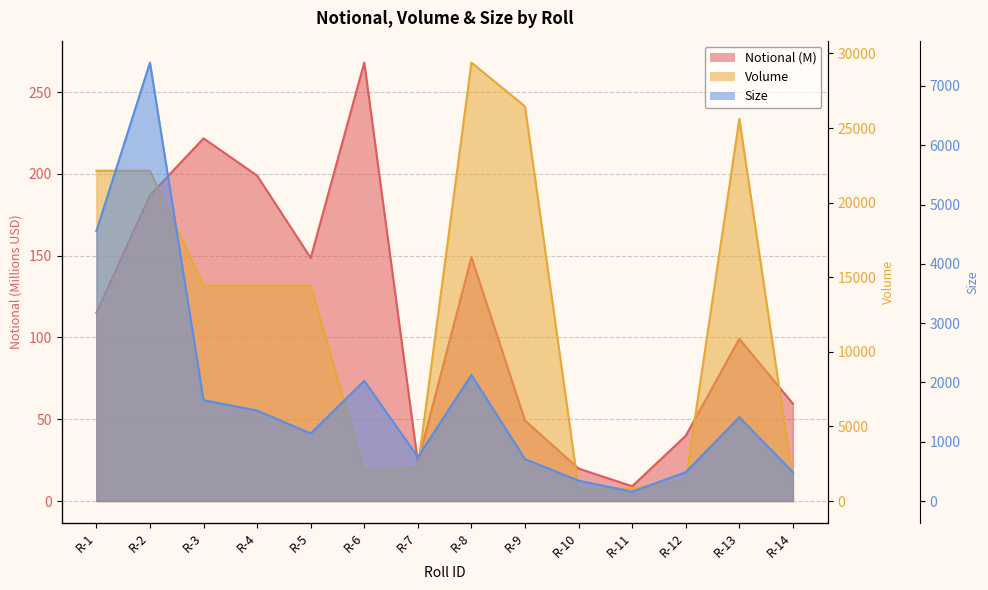

How many values in the Notional series are below 115?

7